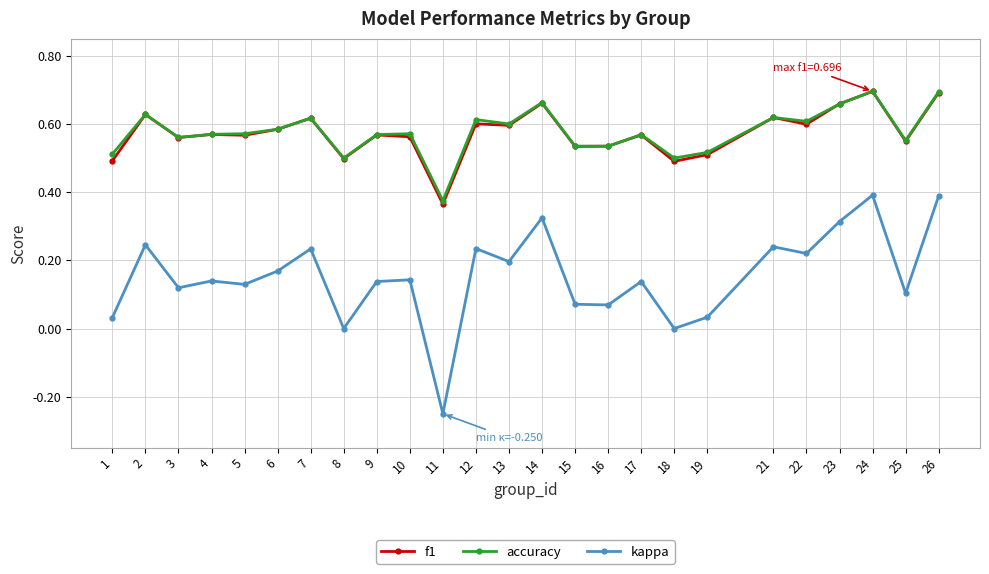

Count the accuracy values in the range 0 to 1.

25